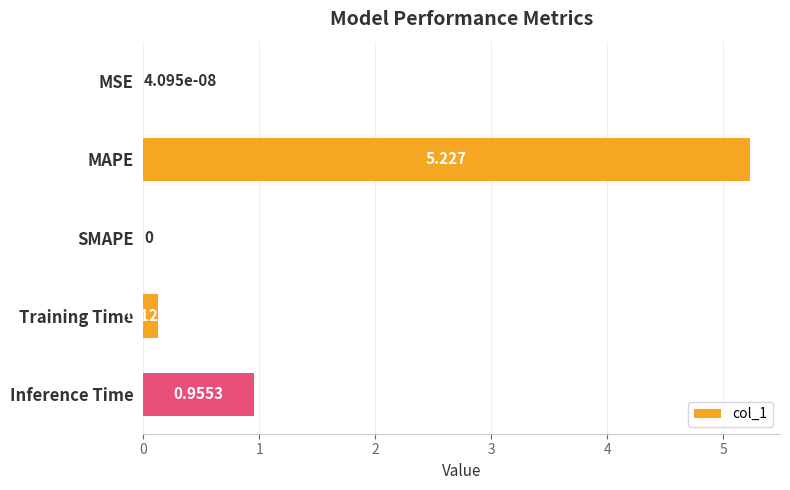

At which category does the chart reach its peak across all series?

MAPE